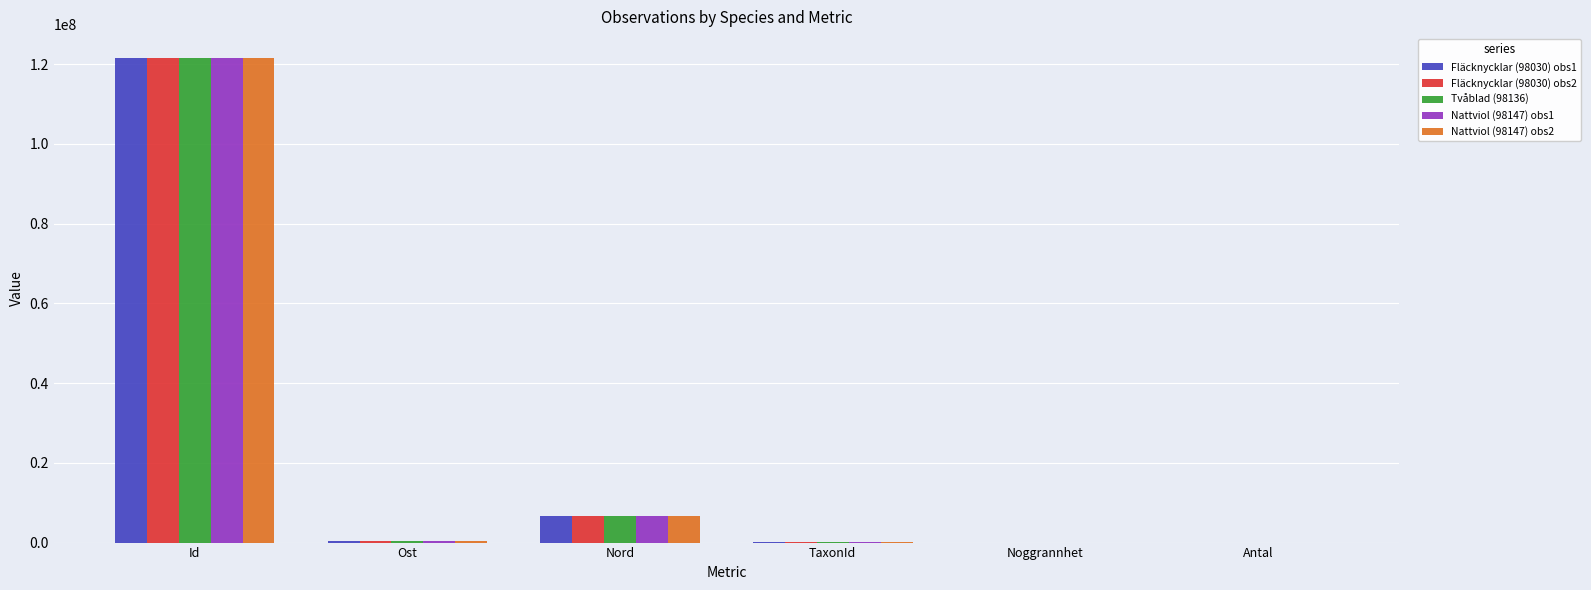

What value does the Nattviol (98147) obs2 series have at Id, to the nearest 50?

121430450